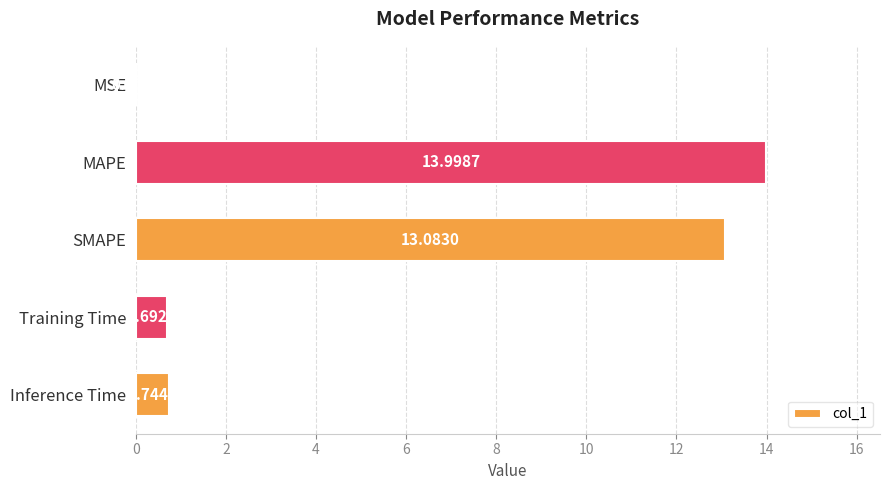

At which category does the chart reach its peak across all series?

MAPE